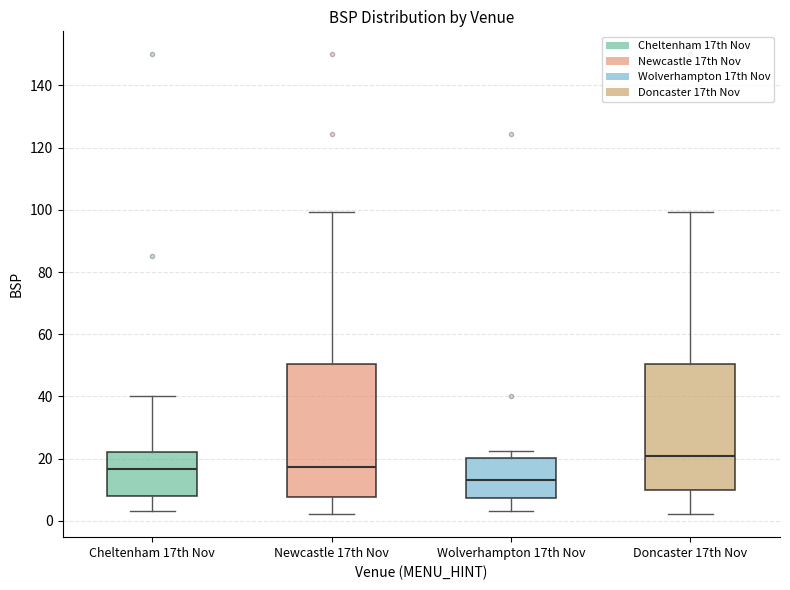

Reading left to right, read every box against the y-axis: the position of its median line, the range the box covers, and the ends of its whiskers. The values are not printed on the chart, so give them approximately, as read against the axis.

Cheltenham 17th Nov: median 16, box 8 to 22, whiskers 4 to 40
Newcastle 17th Nov: median 18, box 8 to 50, whiskers 2 to 100
Wolverhampton 17th Nov: median 14, box 8 to 20, whiskers 4 to 22
Doncaster 17th Nov: median 20, box 10 to 50, whiskers 2 to 100